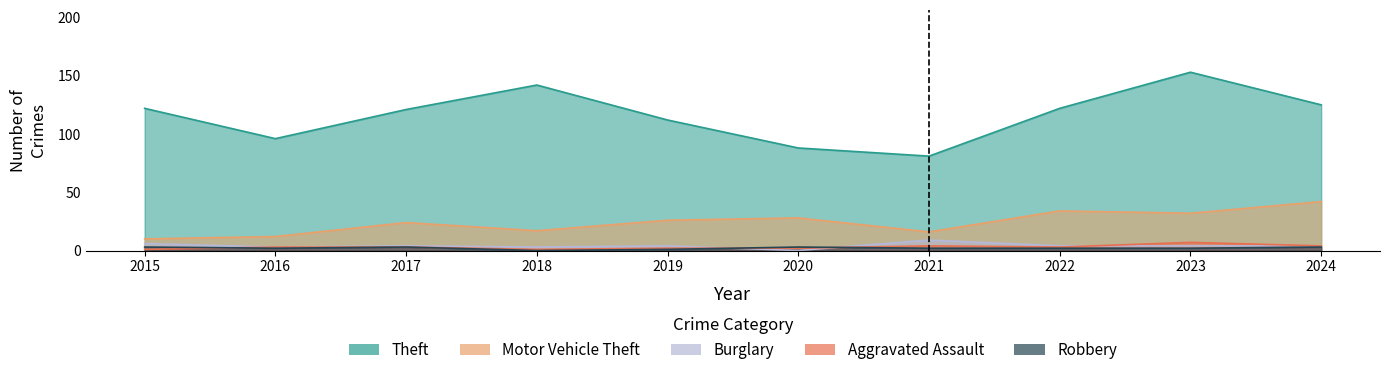

What is the lowest value of the Theft series?

81